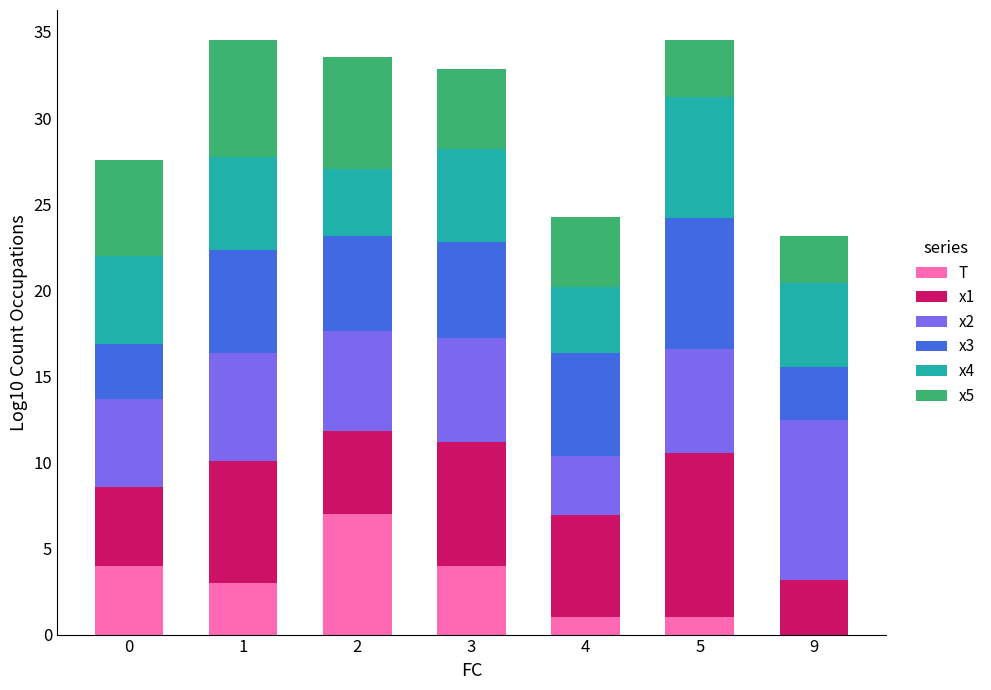

What is the total value across all series at 4?

24.2